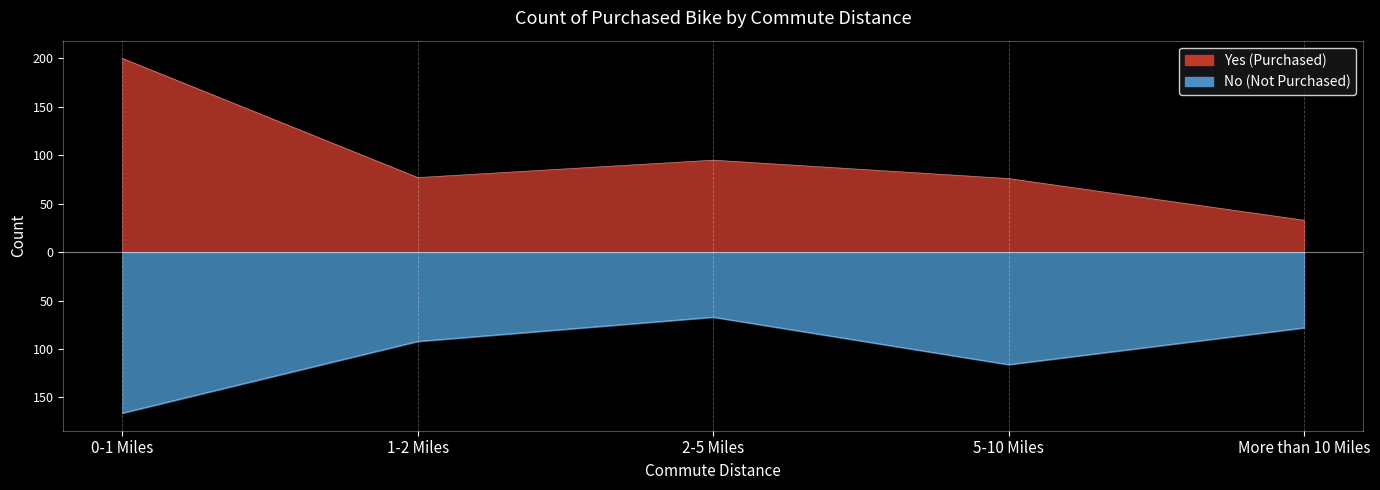

How many lines are shown in the chart?

2